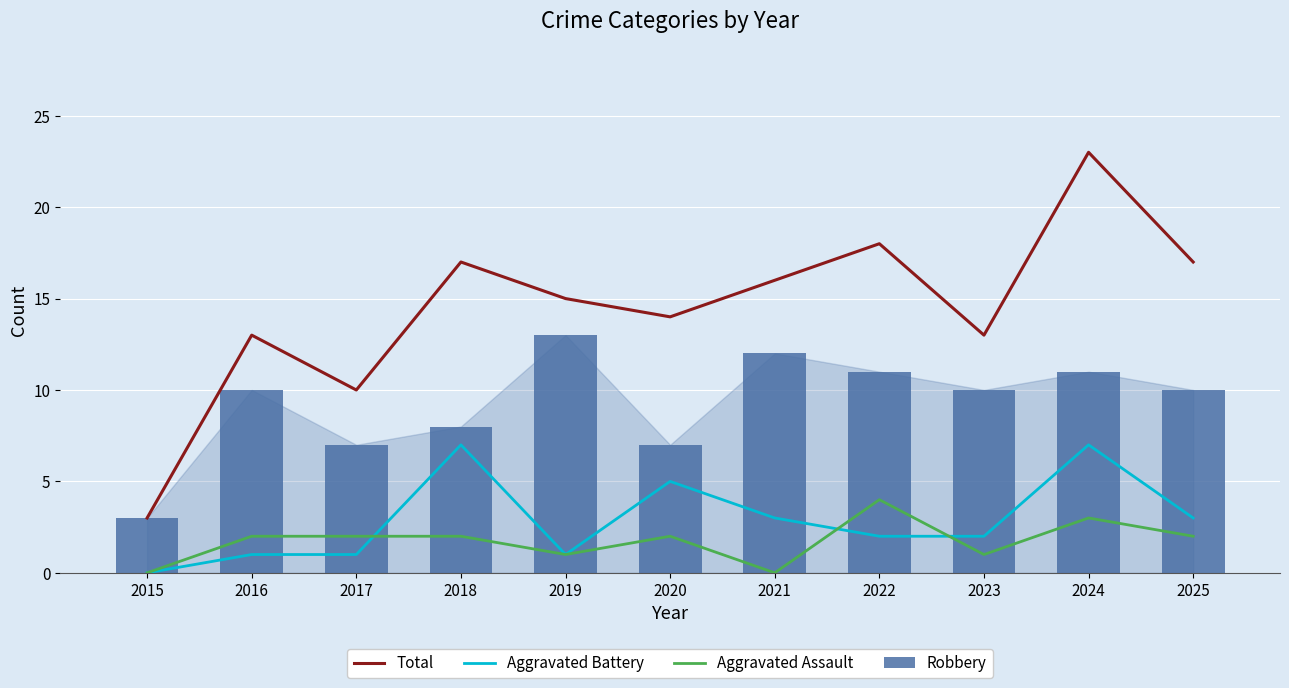

What is the difference between the maximum and minimum values in the Aggravated Assault series?

4